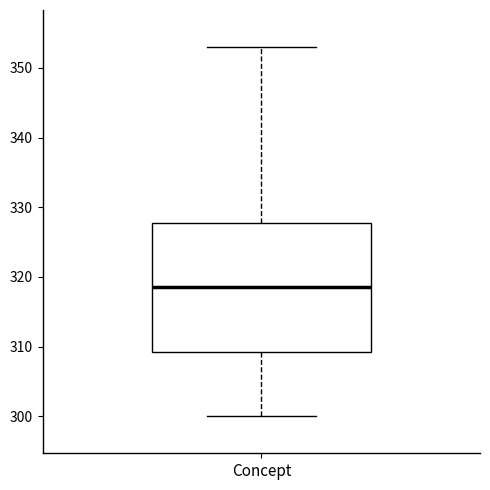

Where does the lower whisker of the box for Concept end on the y-axis? The values are not printed on the chart, so give them approximately, as read against the axis.

300